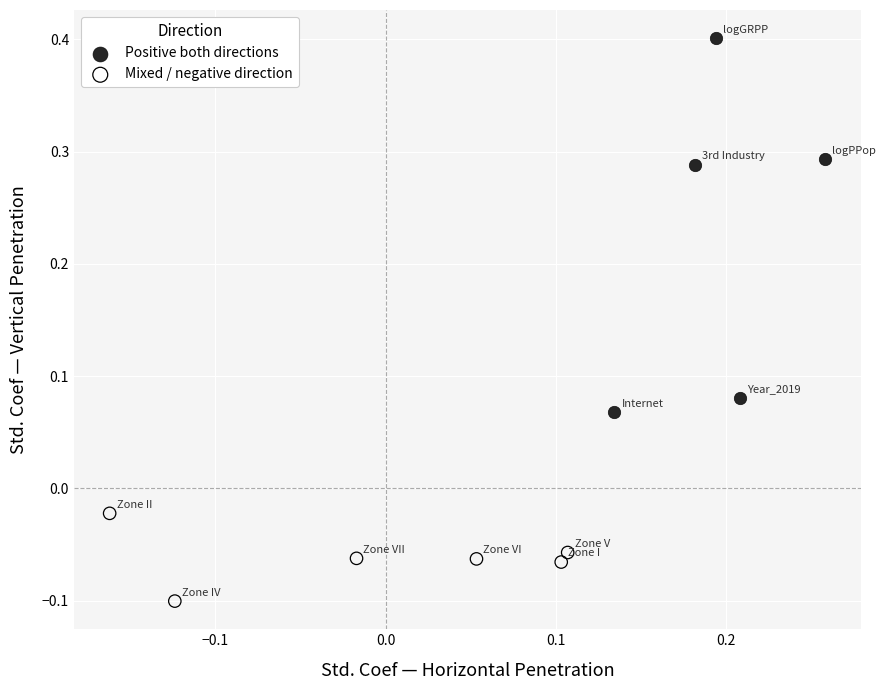

Which series contains the lowest Y value?

Mixed / negative direction